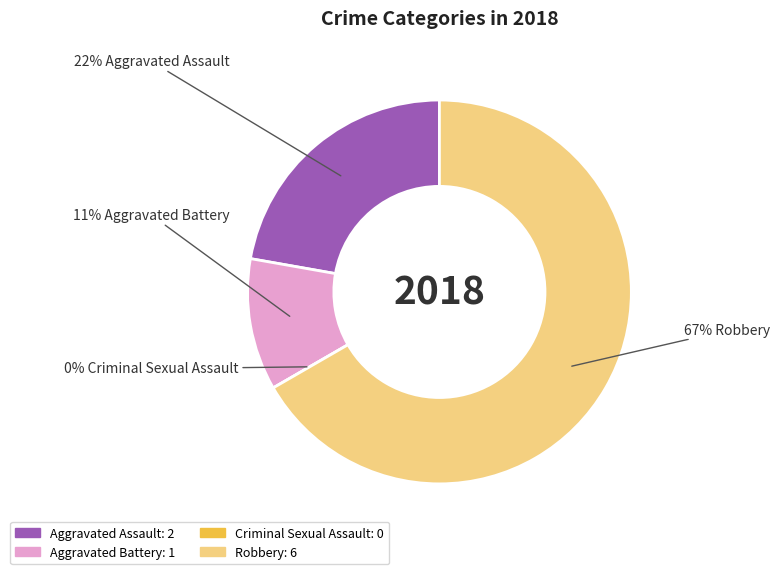

Which slice represents more than half of the pie?

Robbery